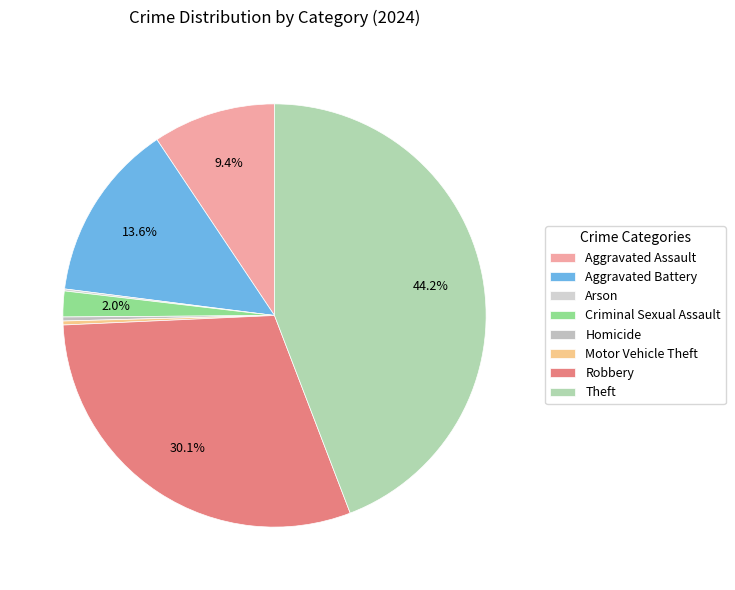

The Motor Vehicle Theft slice represents 0% of the pie. True or false?

True